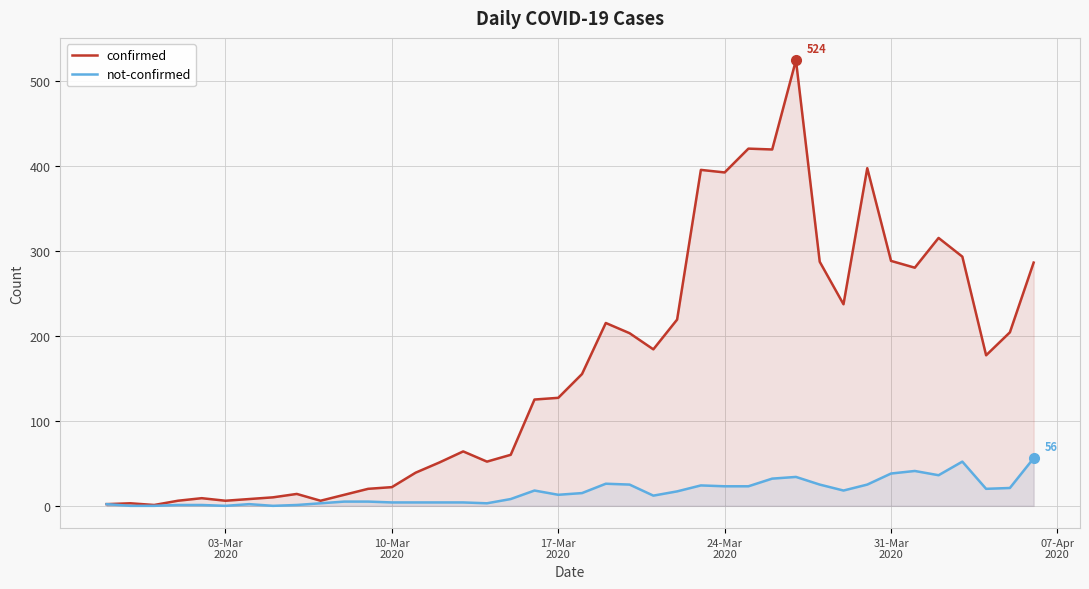

True or false: confirmed and not-confirmed intersect in this chart.

False